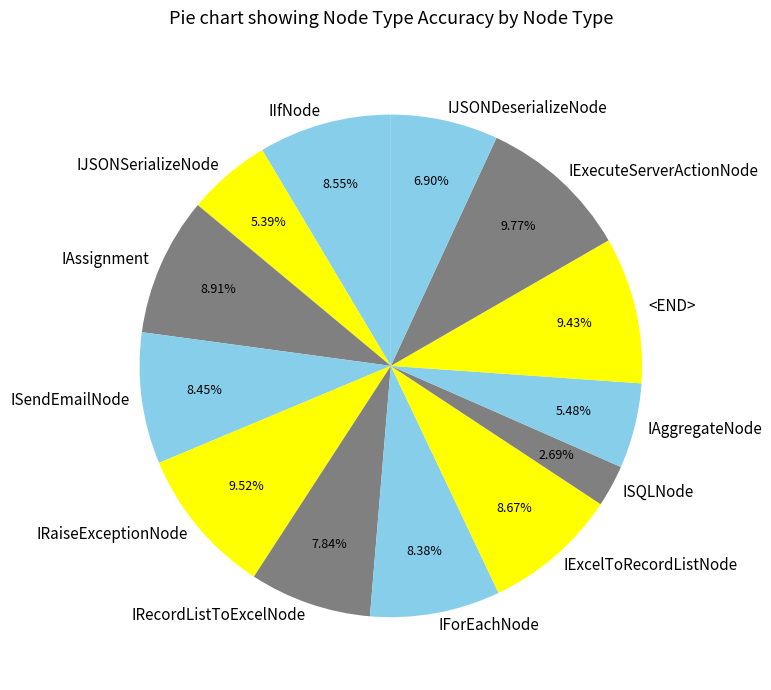

Between IJSONDeserializeNode and ISendEmailNode, which is larger?

ISendEmailNode